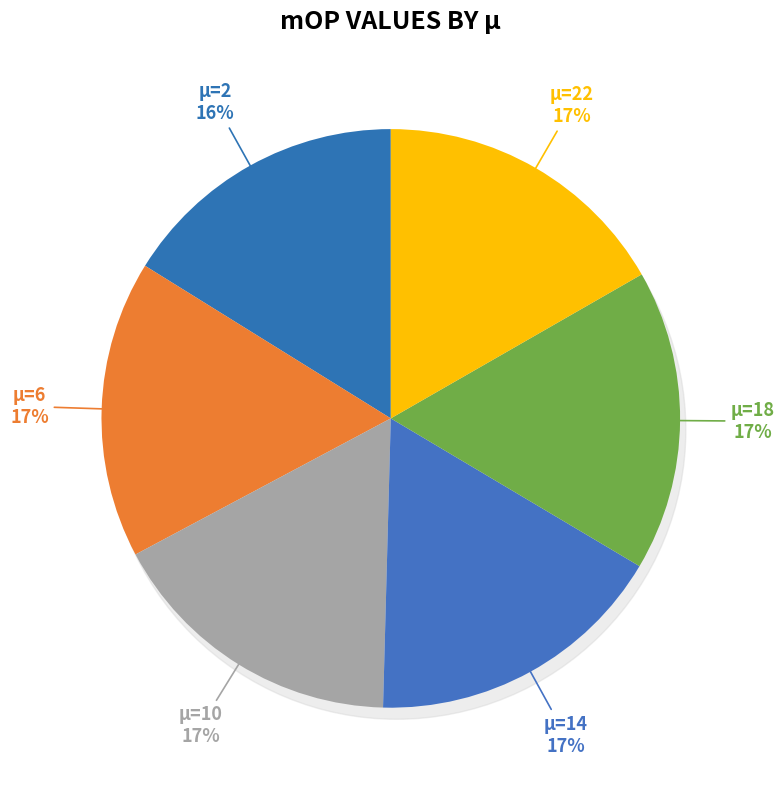

Is the sum of 18 and 2 greater than half?

No